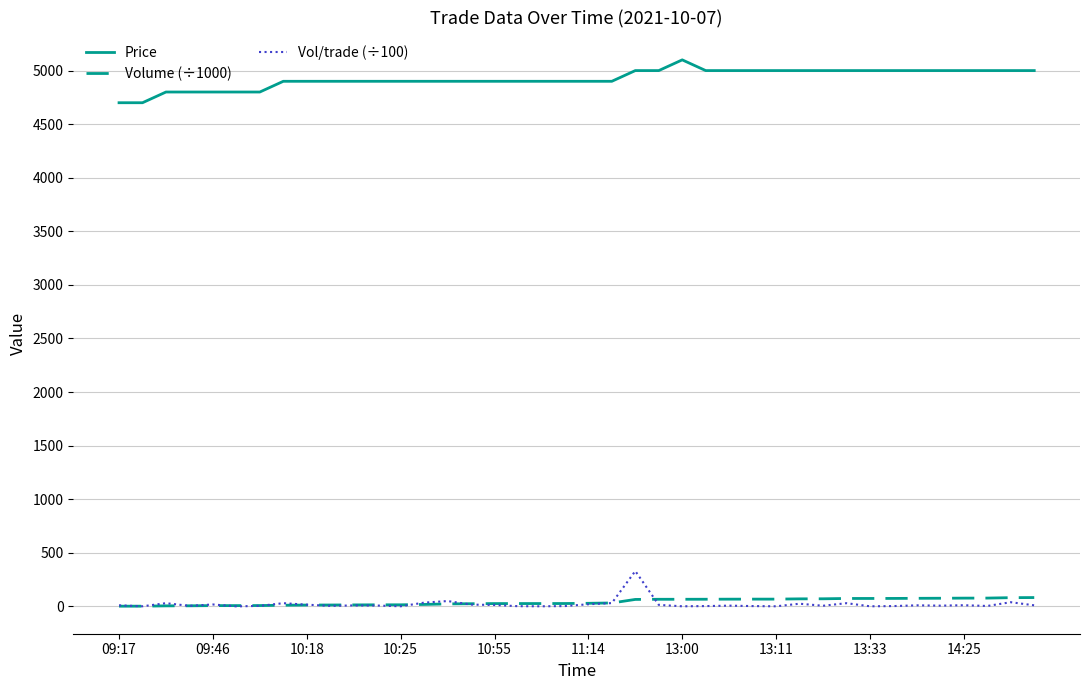

List the series in order of their peak value, lowest first.

Volume (÷1000), Vol/trade (÷100), Price